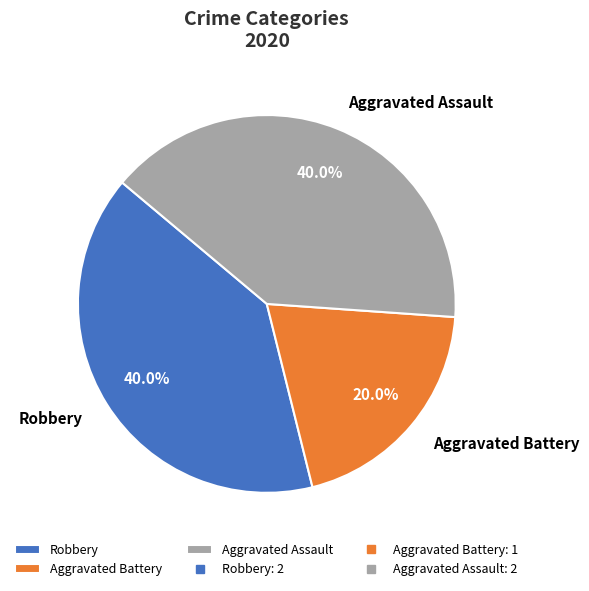

To the nearest percent, what percentage of the pie is Aggravated Assault?

40%